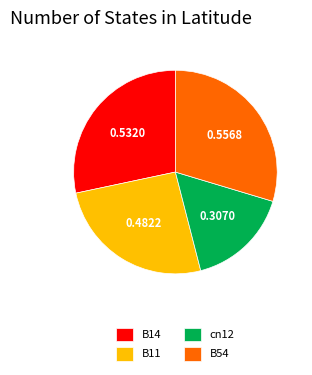

What is the ratio of the value at cn12 to the value at B11?

0.6